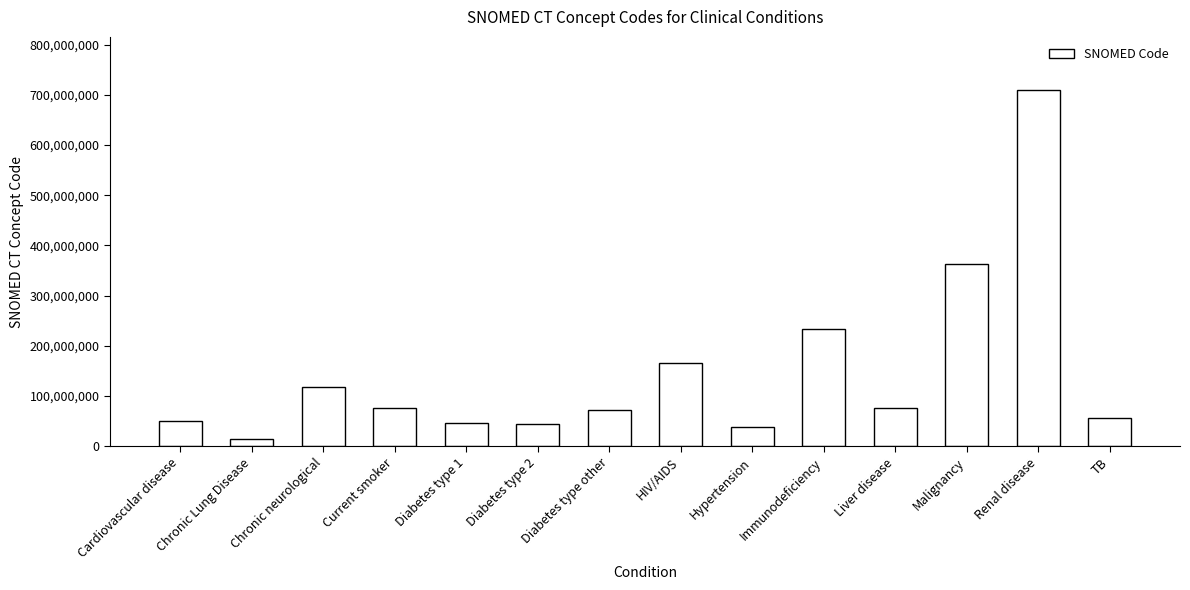

The value at Chronic Lung Disease is 13645005. True or false?

True